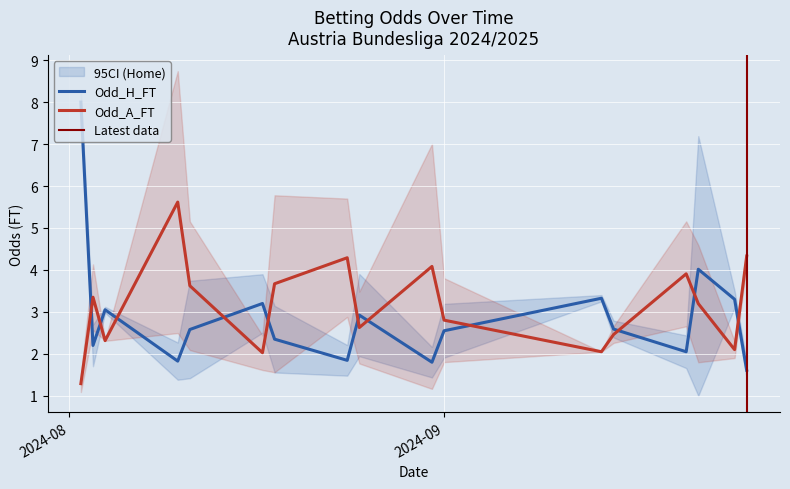

The Odd_A_FT series shows 2.6 at 33. True or false?

True